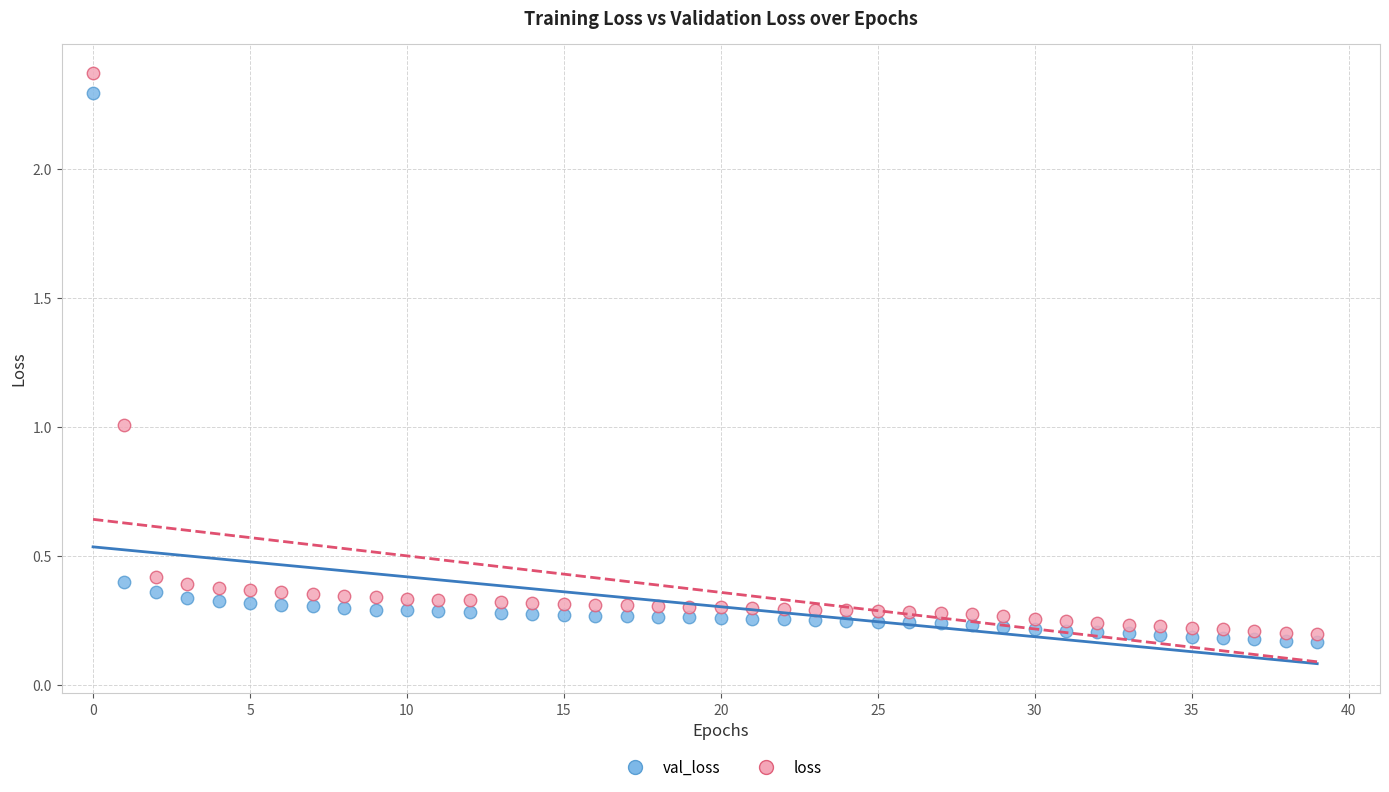

Which series has the largest Y range (max minus min)?

loss